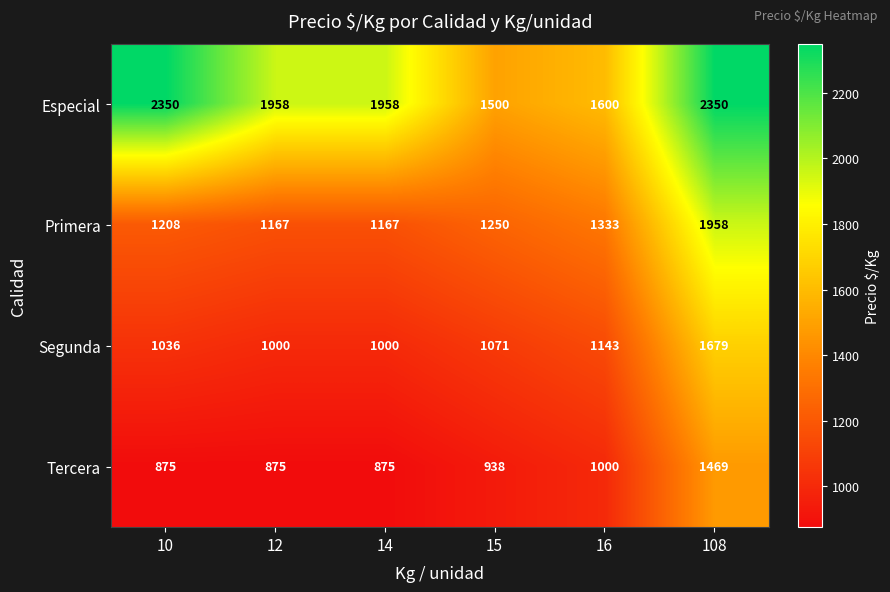

Between 10 and 12, which series saw the biggest shift?

Especial